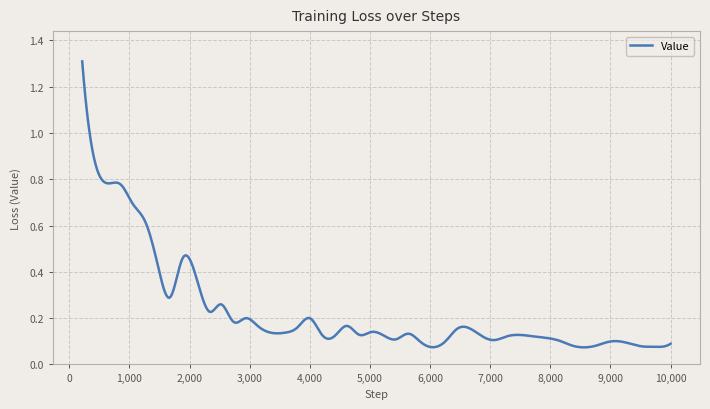

What is the greatest value displayed?

1.3